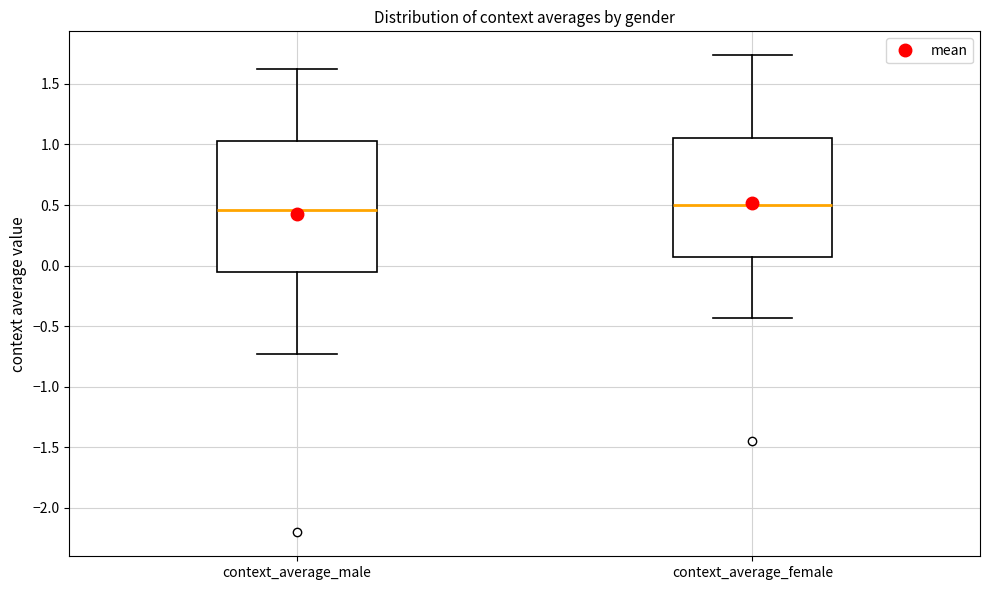

Where is the upper edge of the box for context_average_male on the y-axis? The values are not printed on the chart, so give them approximately, as read against the axis.

1.05